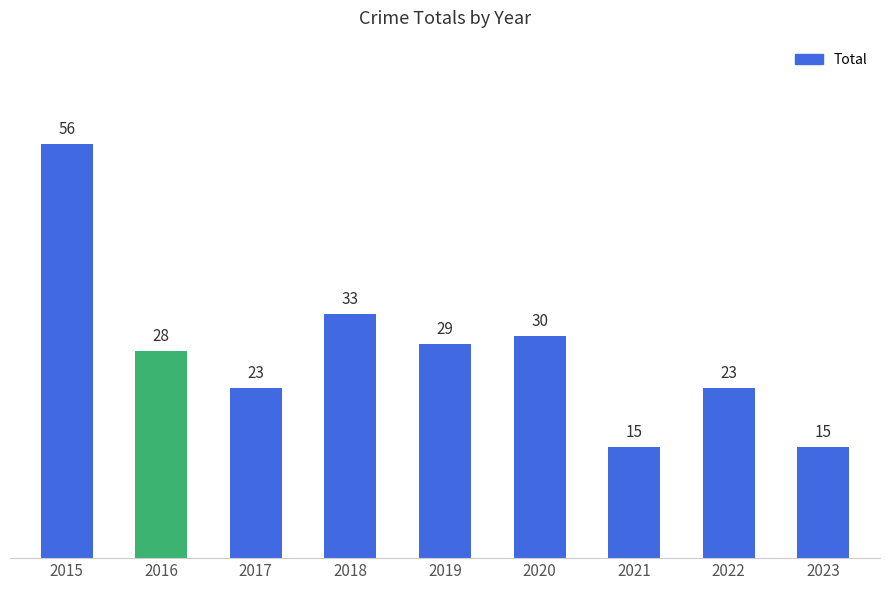

Which label corresponds to the largest value in the chart?

2015